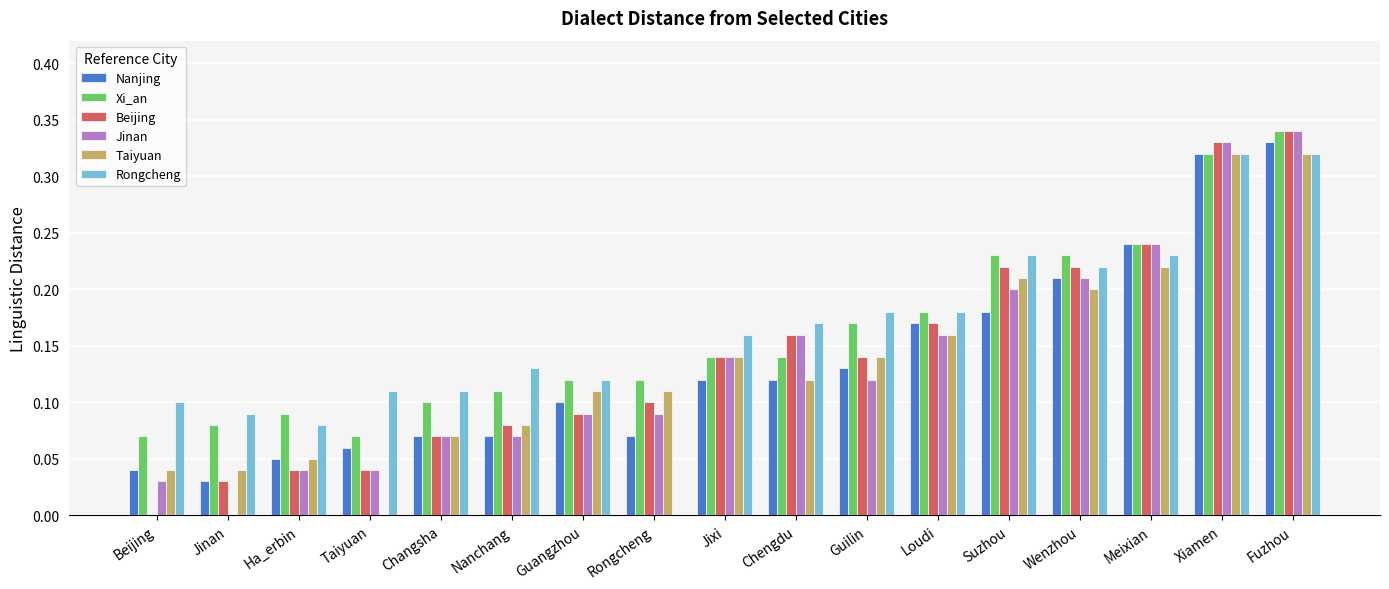

What is the sum of the Xi_an values at Jixi and Wenzhou?

0.4